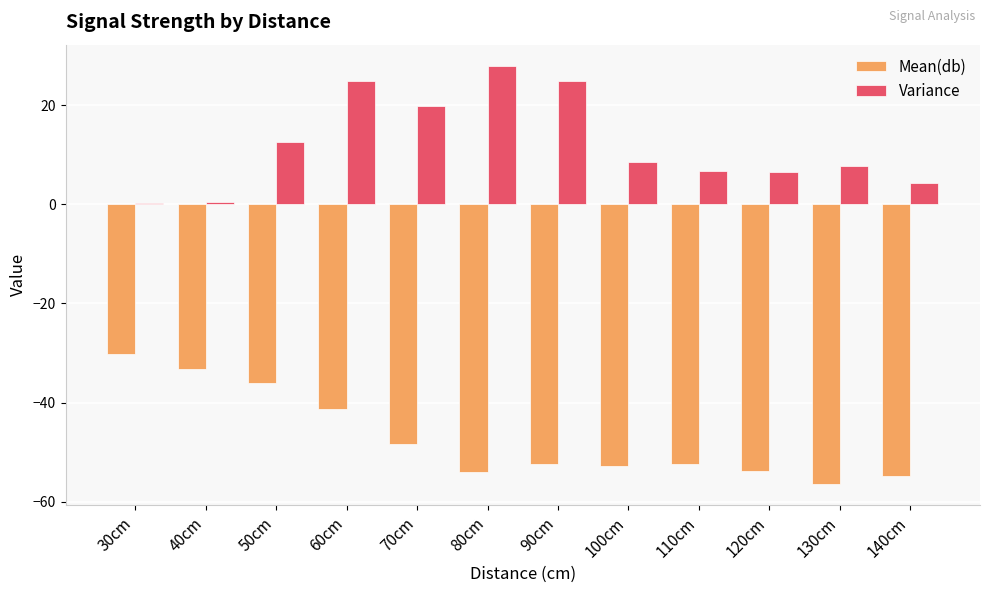

What is the total value across all series at 100cm?

-44.1